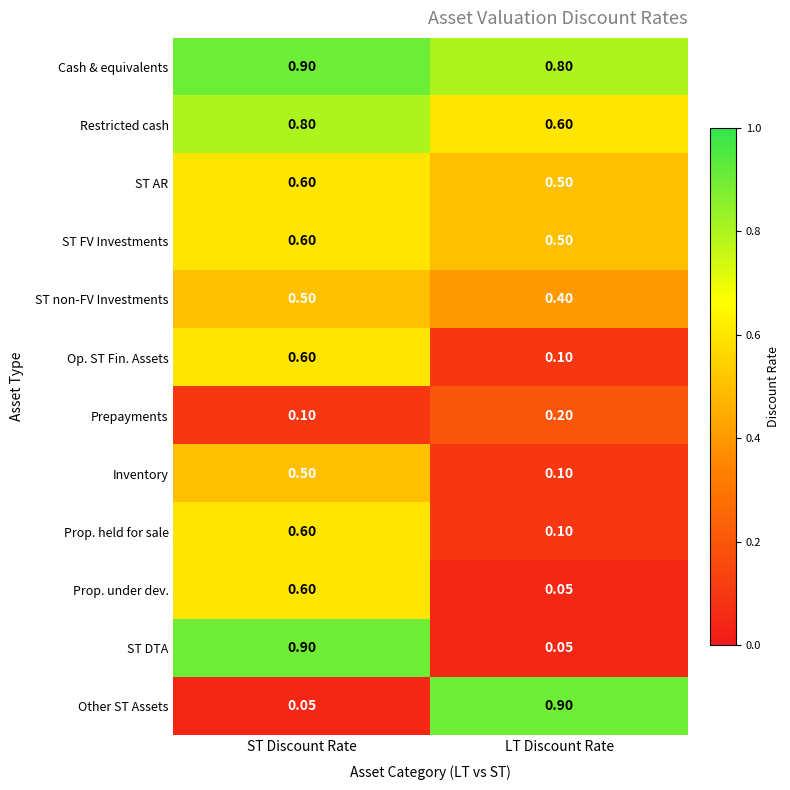

At how many categories does at least one series exceed 0?

2